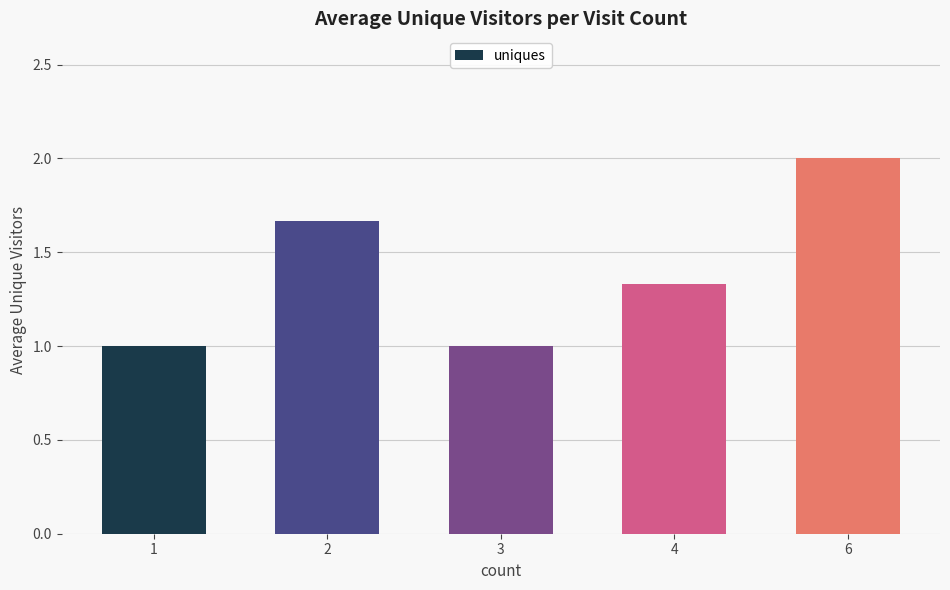

What is the value of the 3rd bar from the left?

1.0